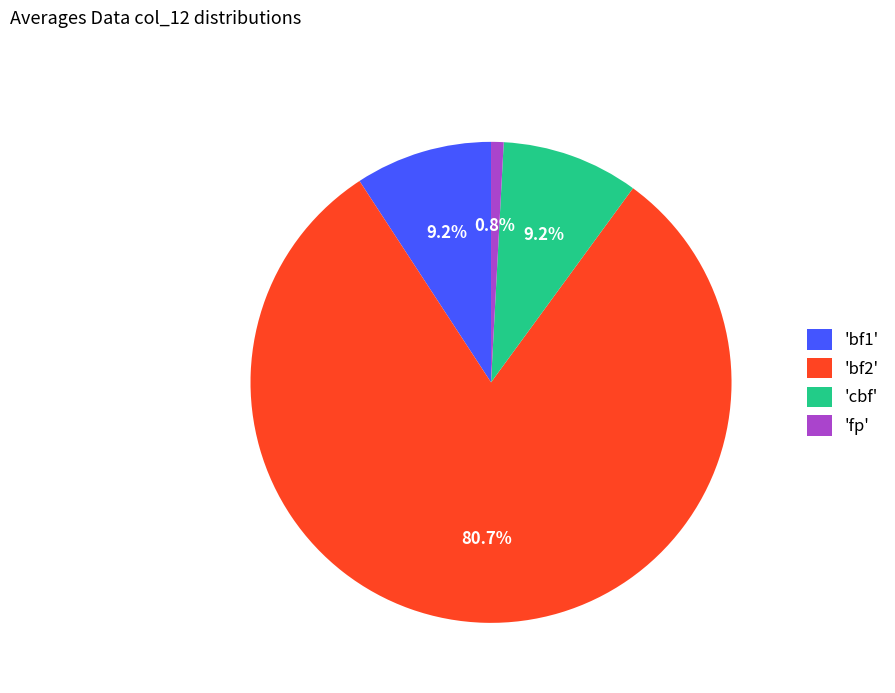

Is the sum of 'cbf' and 'bf2' greater than half?

Yes